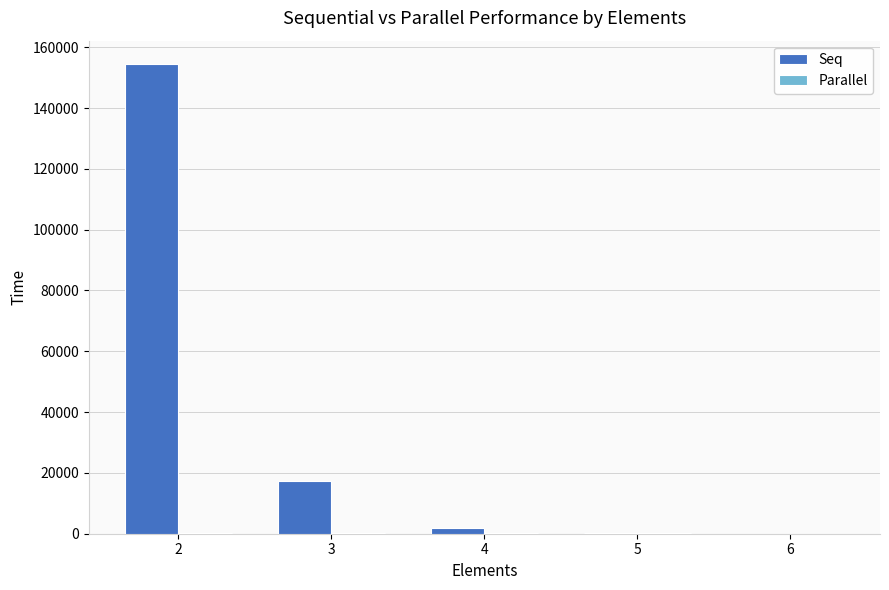

Which series has the largest total across all categories?

Seq